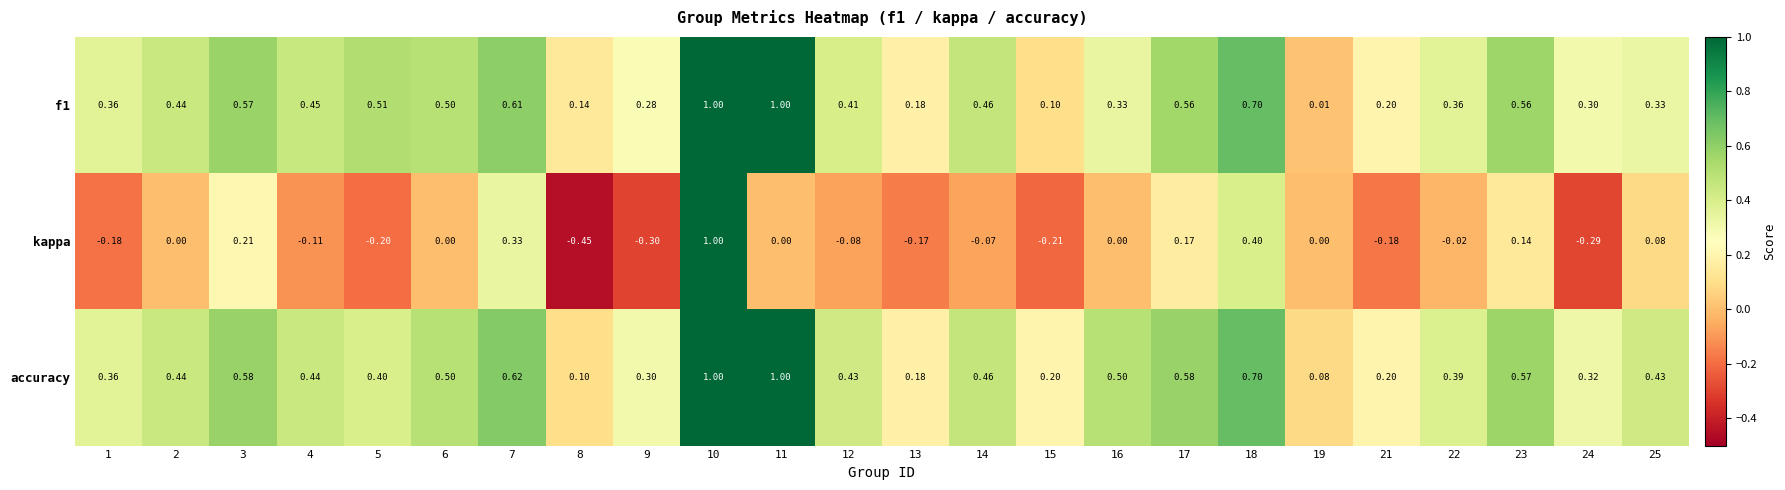

Which series has the widest spread of values?

kappa